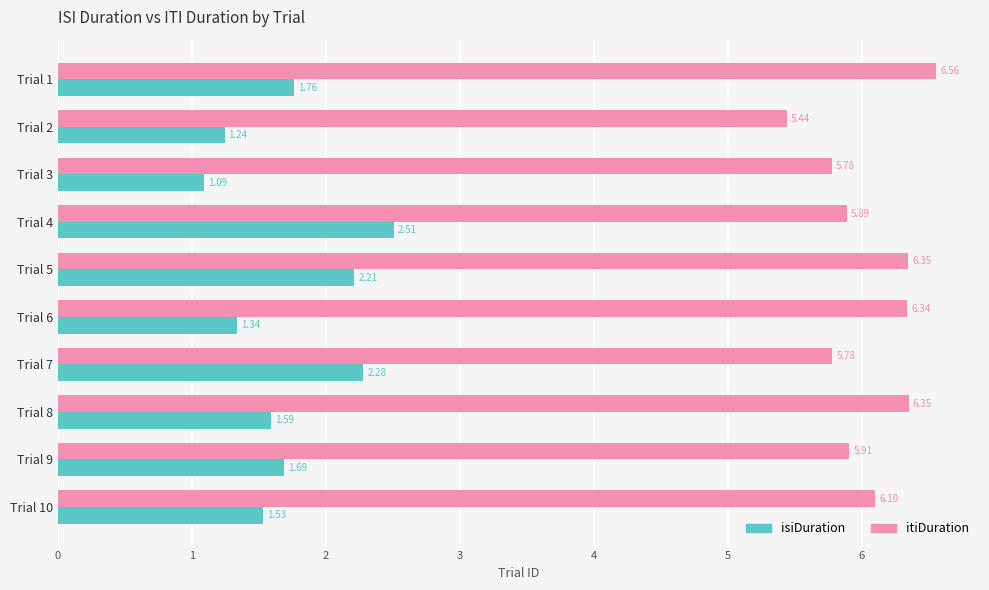

Rank the series by their average value, from lowest to highest.

isiDuration, itiDuration